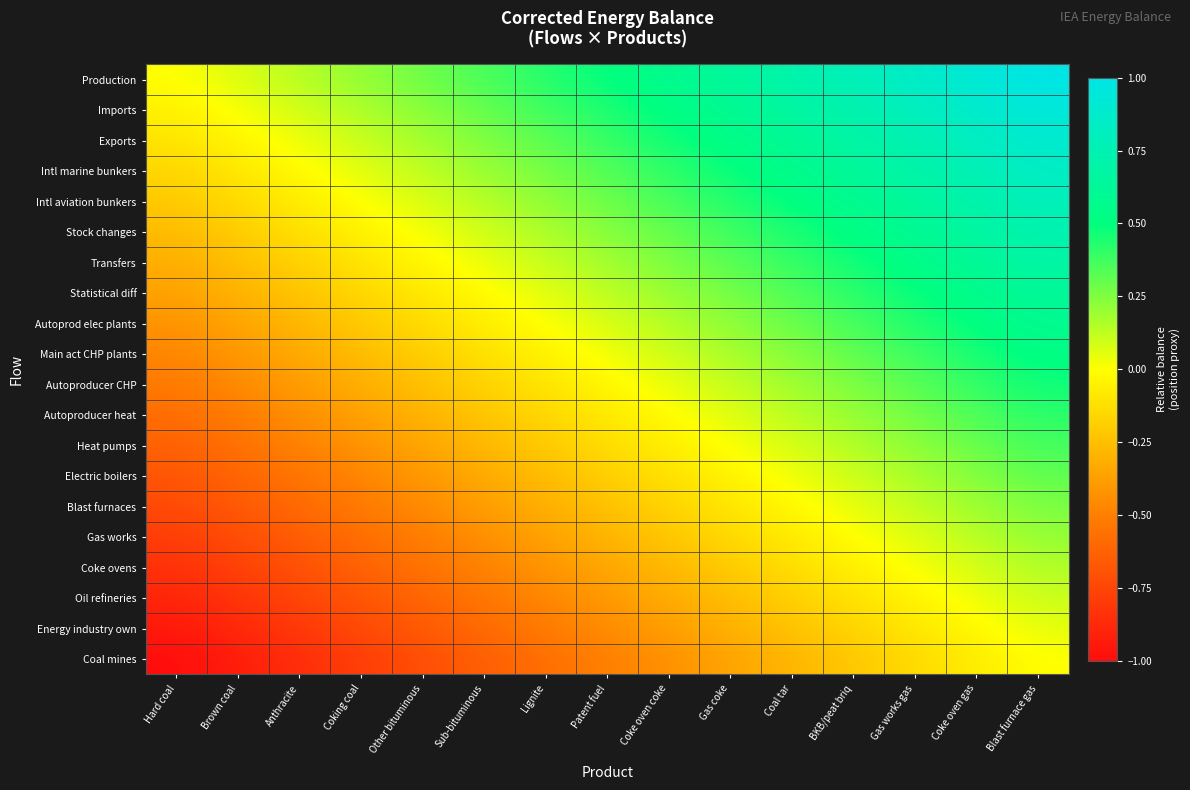

List the series in order of their peak value, lowest first.

Coal mines, Energy industry own, Oil refineries, Coke ovens, Gas works, Blast furnaces, Electric boilers, Heat pumps, Autoproducer heat, Autoproducer CHP, Main act CHP plants, Autoprod elec plants, Statistical diff, Transfers, Stock changes, Intl aviation bunkers, Intl marine bunkers, Exports, Imports, Production